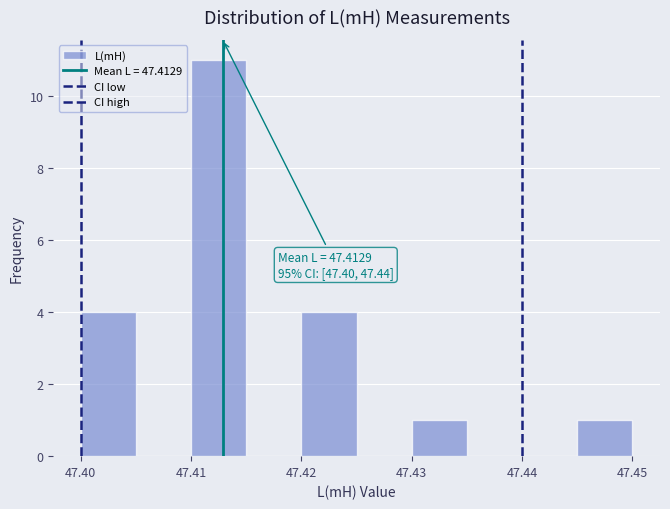

Over which range of the x-axis is the bar tallest?

47.410 to 47.415